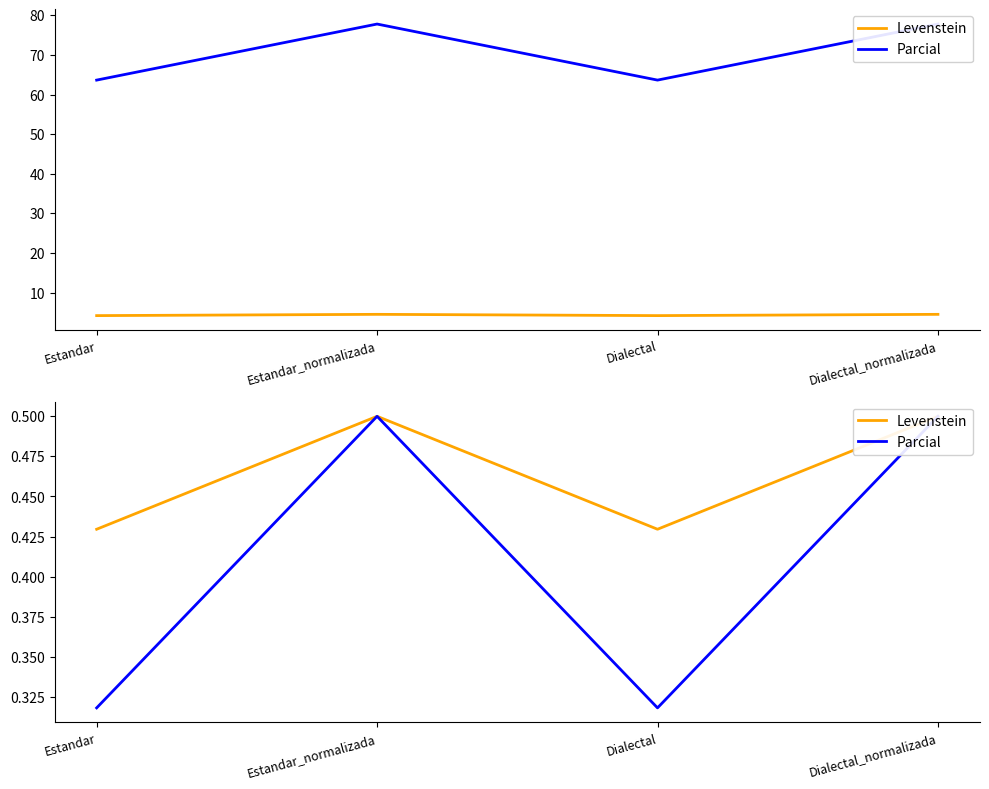

Rank the series by their maximum value, from lowest to highest.

Levenstein, Parcial